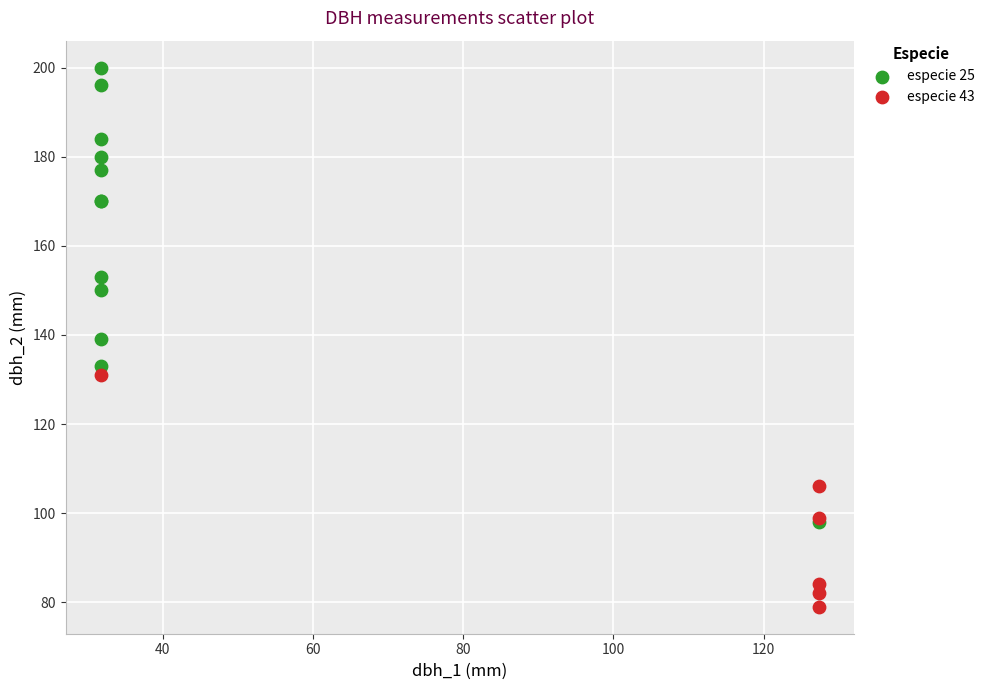

Which series contains the lowest Y value?

especie 43